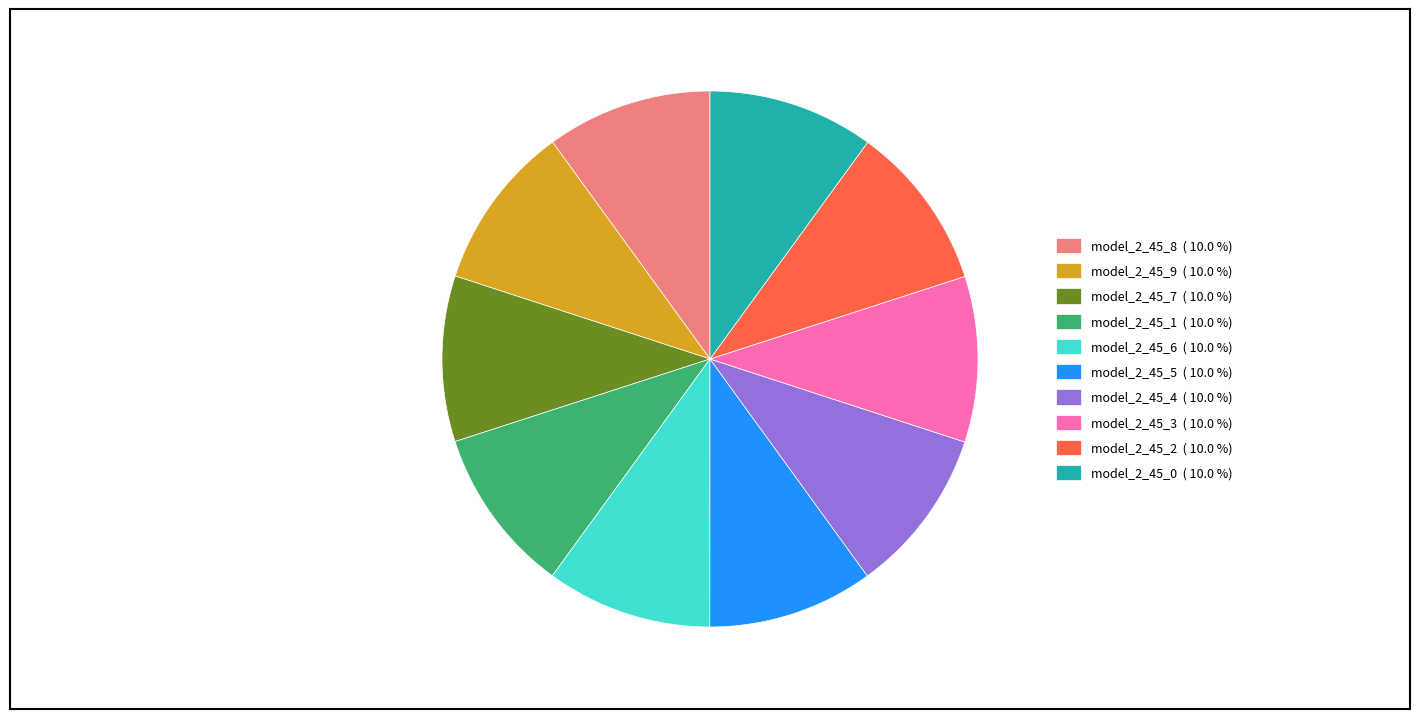

Is the sum of model_2_45_7 ( 10.0 %) and model_2_45_3 ( 10.0 %) greater than half?

No